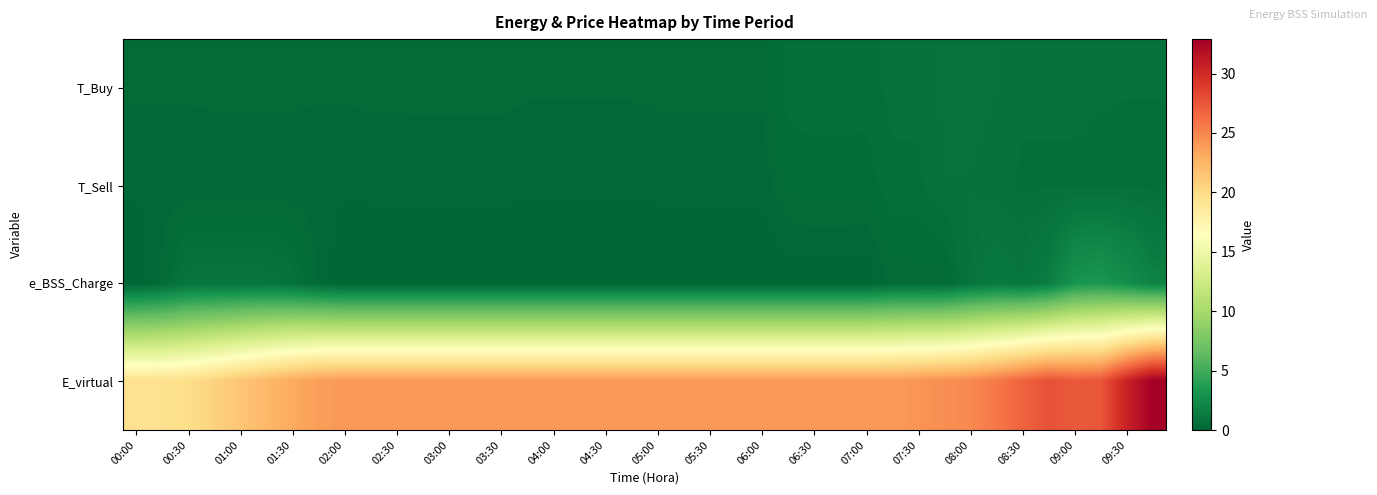

Reading left to right, extract all data points from this chart.

T_Buy: 0.3	0.3	0.3	0.3	0.3	0.3	0.3	0.3	0.3	0.3	0.3	0.3	0.3	0.3	0.3	0.3	0.3	0.3	0.3	0.3	0.3	0.3	0.3	0.3	0.3	0.6	0.6	0.6	0.6	0.7	0.7	0.8	0.8	0.8	0.7	0.7	0.7	0.7	0.7	0.7
T_Sell: 0.1	0.1	0.1	0.2	0.2	0.2	0.2	0.1	0.1	0.2	0.2	0.2	0.2	0.2	0.2	0.1	0.1	0.1	0.1	0.1	0.2	0.2	0.2	0.2	0.2	0.4	0.5	0.5	0.4	0.6	0.6	0.8	0.8	0.7	0.6	0.6	0.6	0.6	0.6	0.6
e_BSS_Charge: 0.0	0.3	0.9	0.9	0.9	0.9	0.7	0.2	0.0	0.0	0.0	0.0	0.0	0.0	0.0	0.0	0.0	0.0	0.0	0.0	0.0	0.0	0.0	0.0	0.0	0.0	0.0	0.0	0.0	0.3	0.3	0.3	0.9	1.2	1.0	1.6	3.1	3.3	2.7	1.9
E_virtual: 19.5	19.5	19.8	20.6	21.5	22.3	23.1	23.8	24.0	24.0	24.0	24.0	24.0	24.0	24.0	24.0	24.0	24.0	24.0	24.0	24.0	24.0	24.0	24.0	24.0	24.0	24.0	24.0	24.0	24.0	24.3	24.6	24.8	25.7	26.8	27.7	27.3	27.5	30.5	32.9